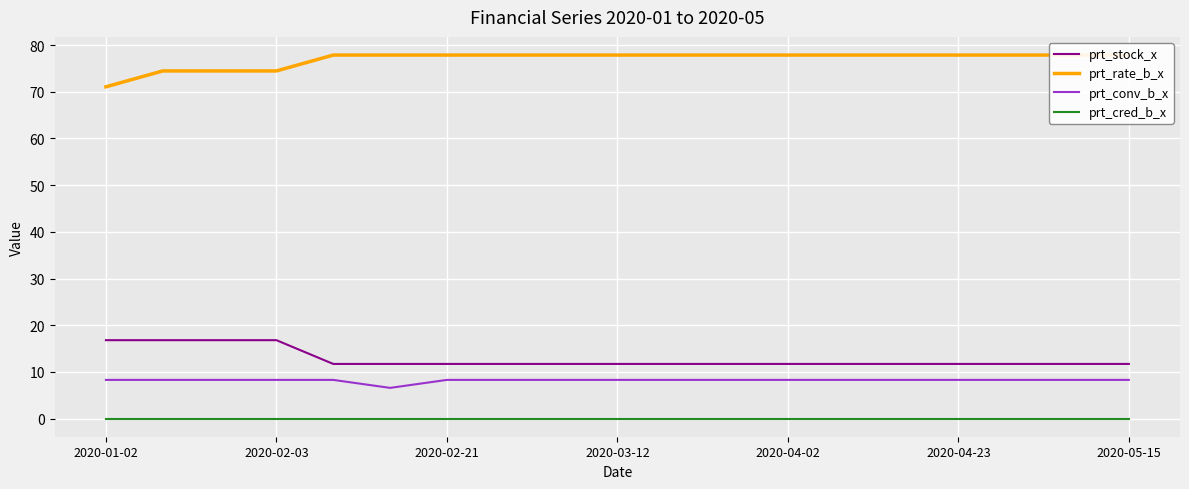

Reading right to left, extract all data points from this chart.

prt_stock_x: 11.7	11.7	11.7	11.7	11.7	11.7	11.7	11.7	11.7	11.7	11.7	11.7	11.7	11.7	11.7	16.8	16.8	16.8	16.8
prt_rate_b_x: 77.9	77.9	77.9	77.9	77.9	77.9	77.9	77.9	77.9	77.9	77.9	77.9	77.9	77.9	77.9	74.5	74.5	74.5	71.1
prt_conv_b_x: 8.3	8.3	8.3	8.3	8.3	8.3	8.3	8.3	8.3	8.3	8.3	8.3	8.3	6.6	8.3	8.3	8.3	8.3	8.3
prt_cred_b_x: 0.0	0.0	0.0	0.0	0.0	0.0	0.0	0.0	0.0	0.0	0.0	0.0	0.0	0.0	0.0	0.0	0.0	0.0	0.0